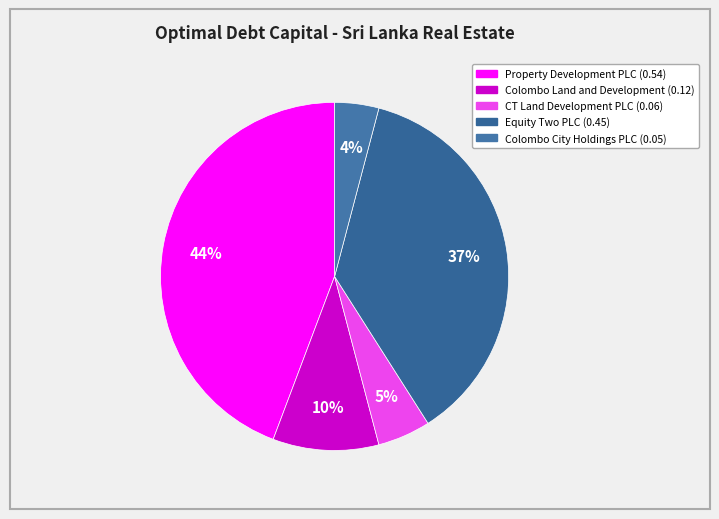

How many slices are in this pie chart?

5